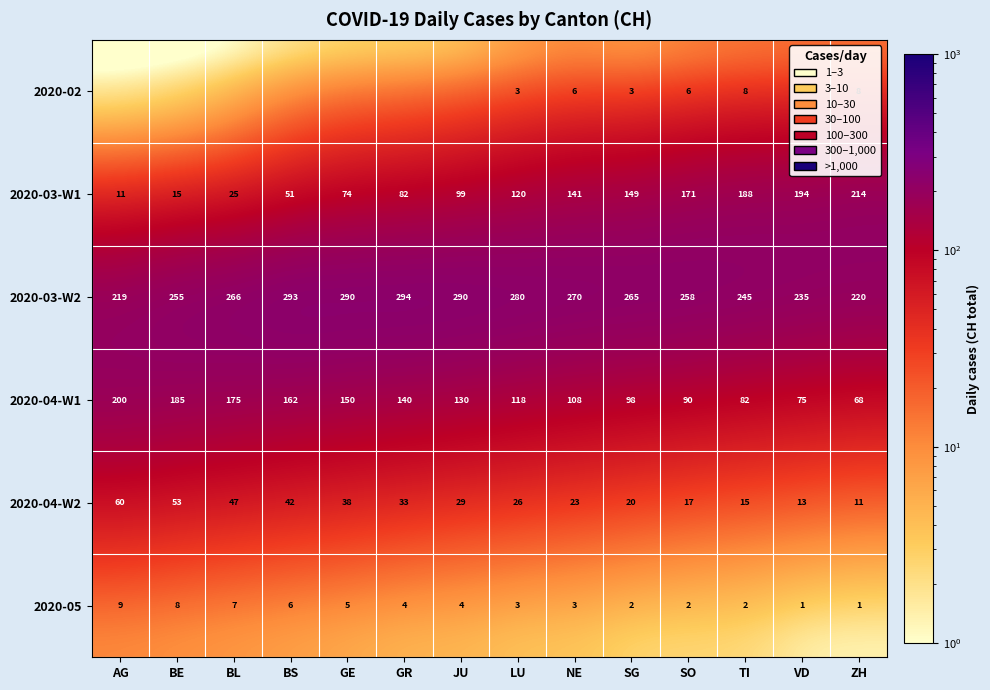

What value does the 2020-03-W2 series have at SG, to the nearest 5?

265